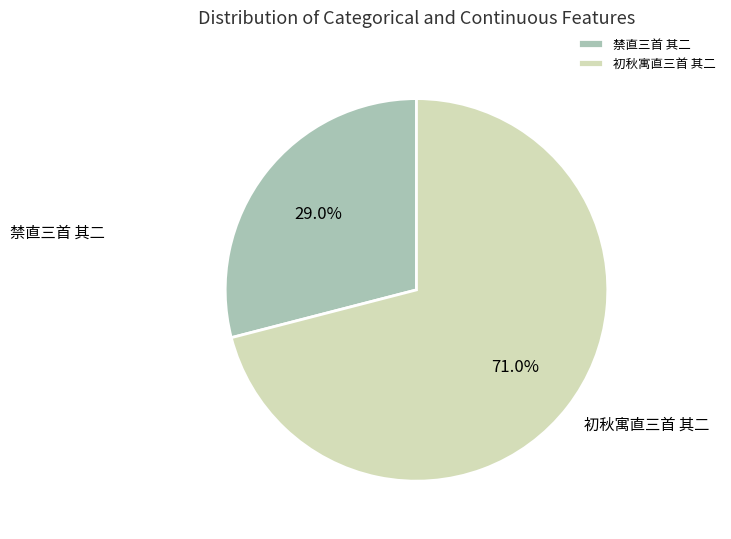

To the nearest percent, what percentage of the pie is 初秋寓直三首 其二?

71%